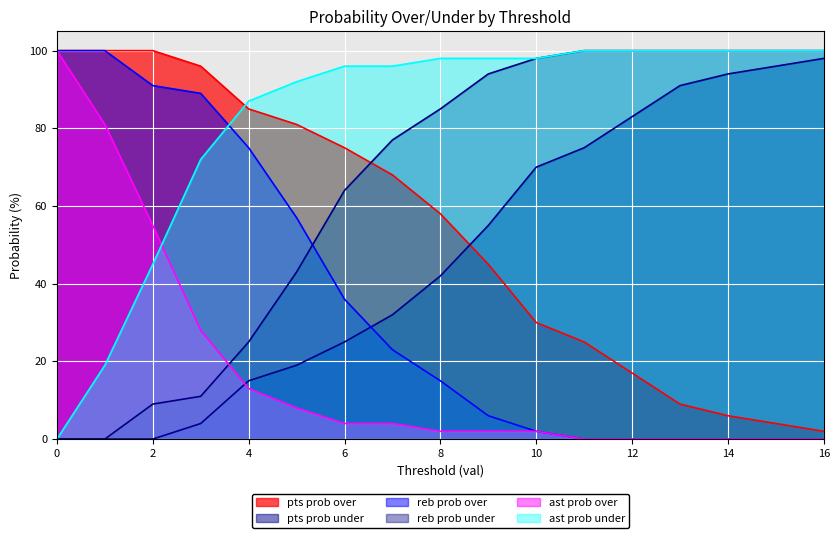

True or false: reb prob over and ast prob under cross at least once.

True